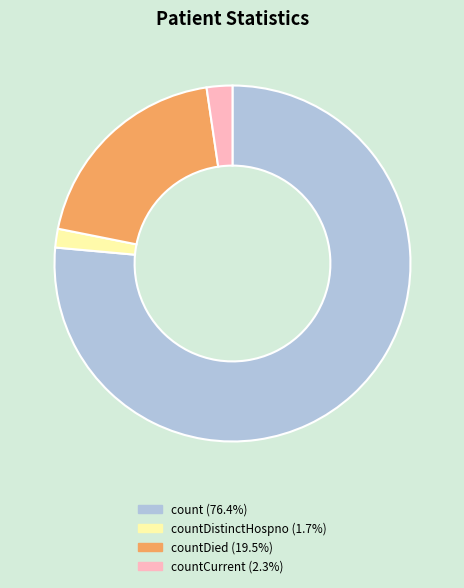

How many slices are in this pie chart?

4